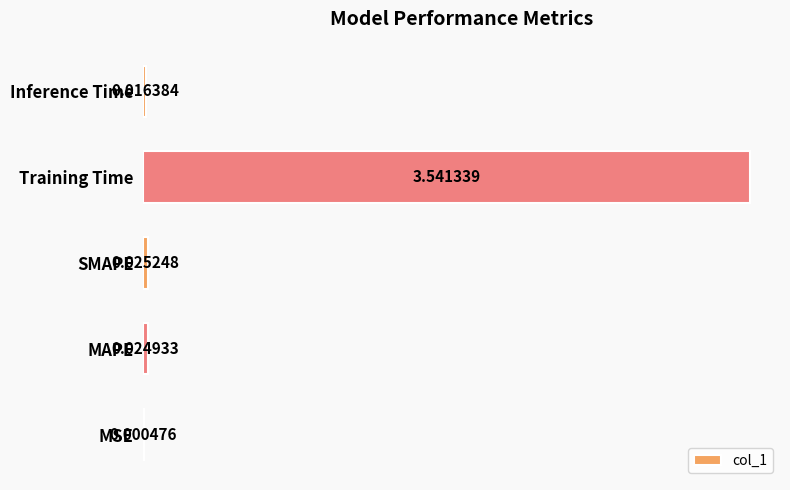

Which label corresponds to the largest value in the chart?

Training Time